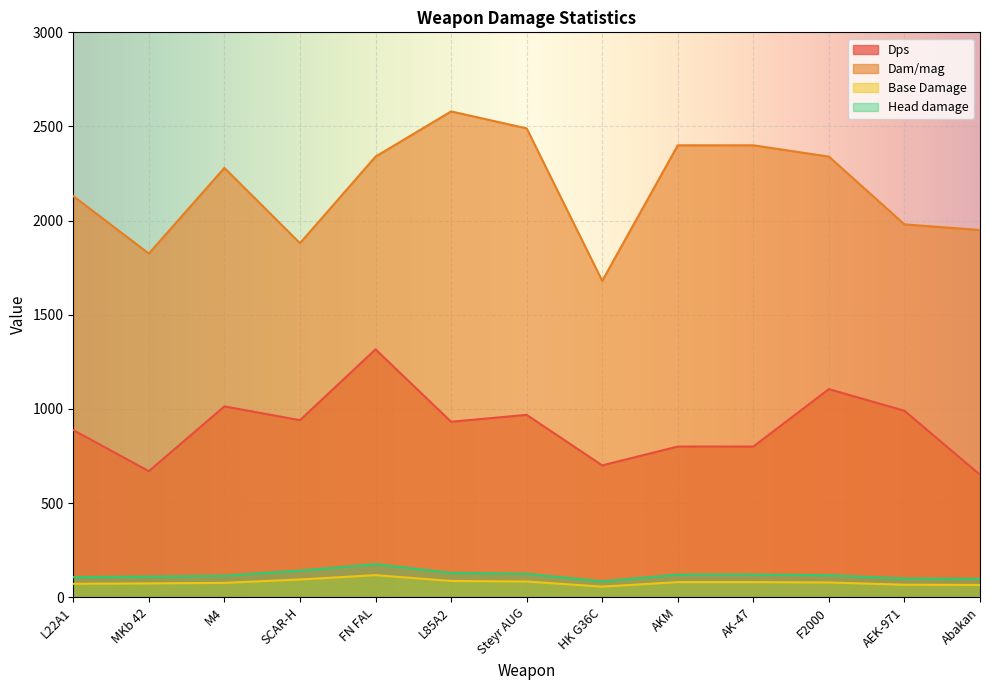

In Base Damage, how many points are higher than both neighbors (excluding endpoints)?

1